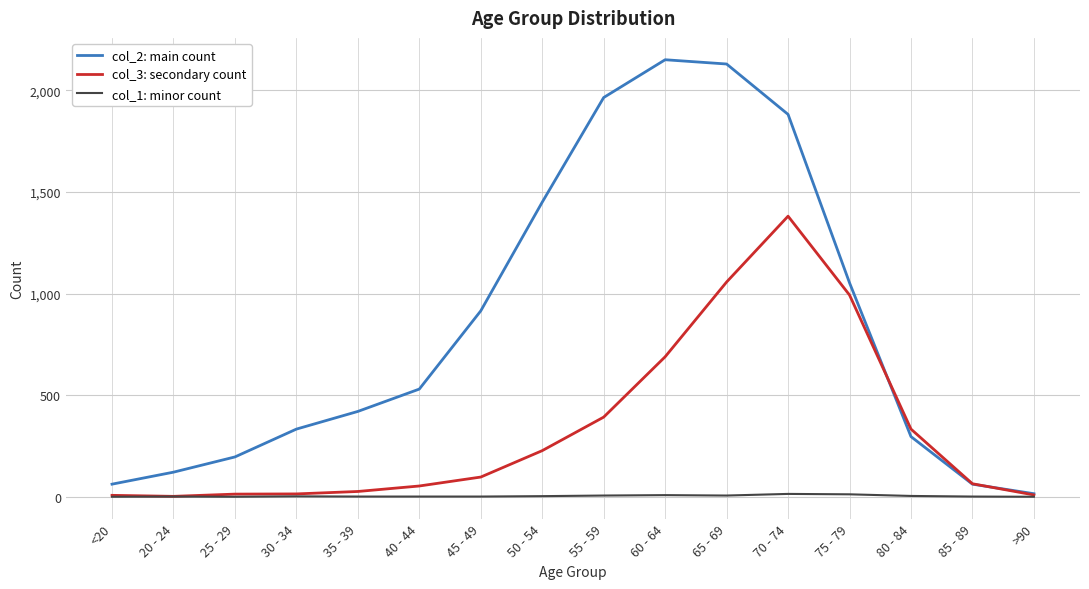

What is the greatest value displayed?

2151